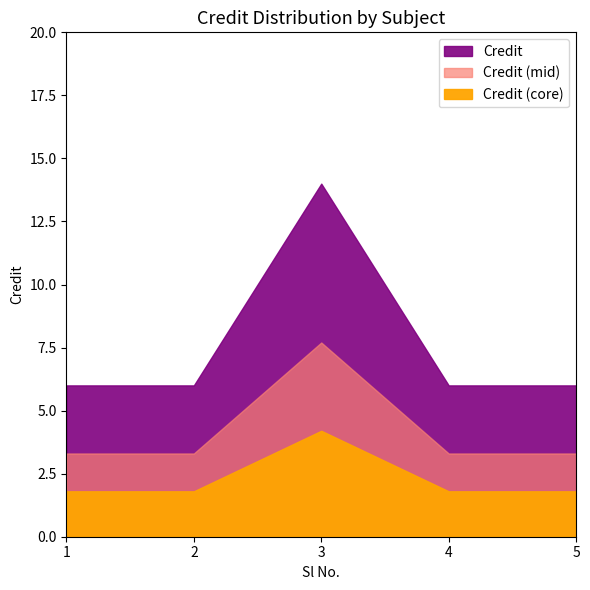

What is the average value?

8